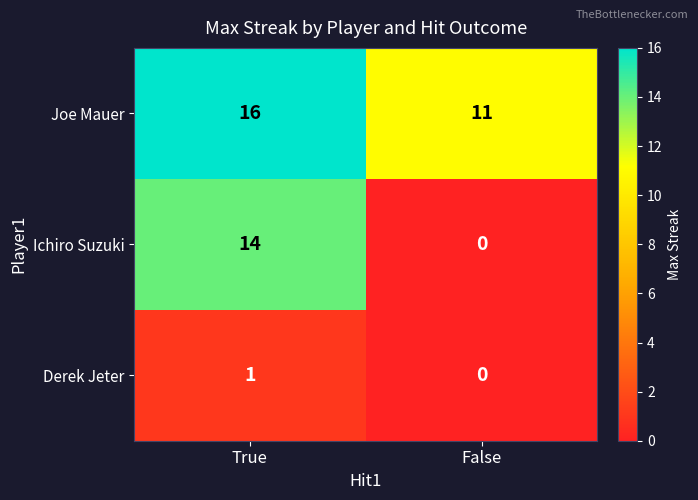

What is the sum of the Ichiro Suzuki values at True and False?

14